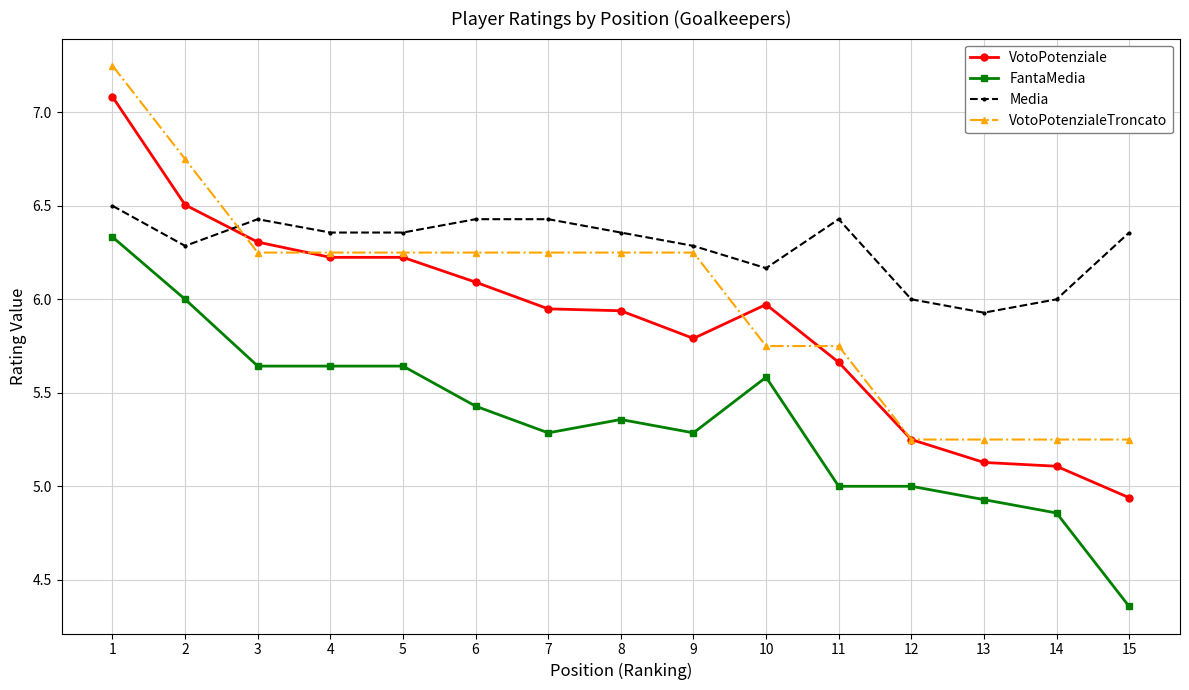

What is the total value across all series at 15?

20.9